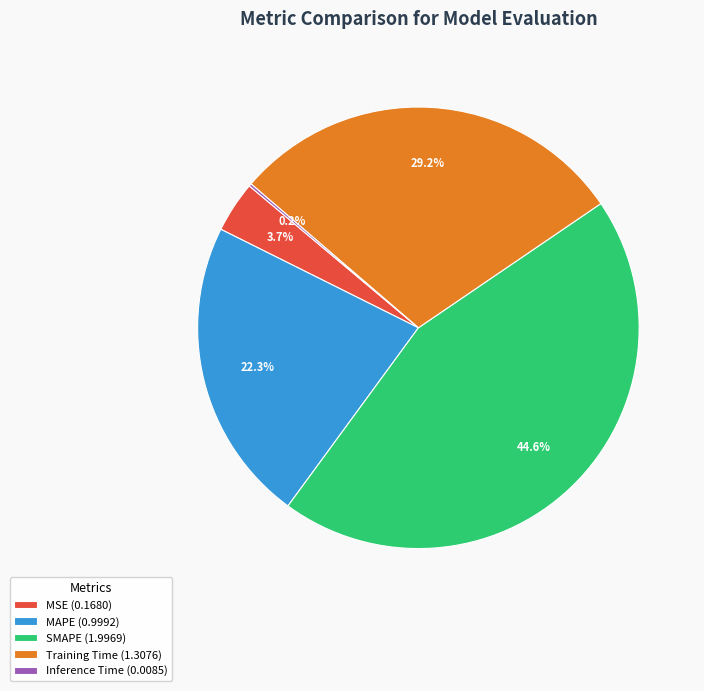

What percentage is NOT represented by SMAPE?

55.4%